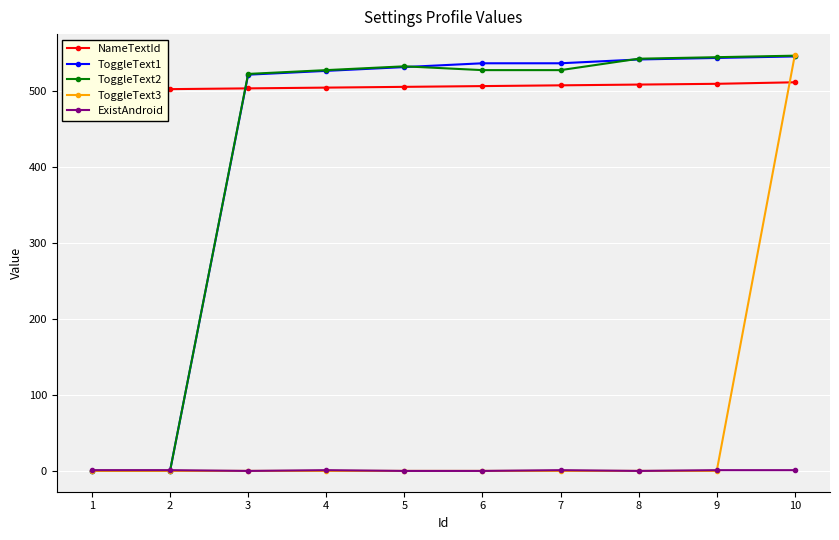

Rank the series at 2 from highest to lowest value.

NameTextId, ExistAndroid, ToggleText1, ToggleText2, ToggleText3